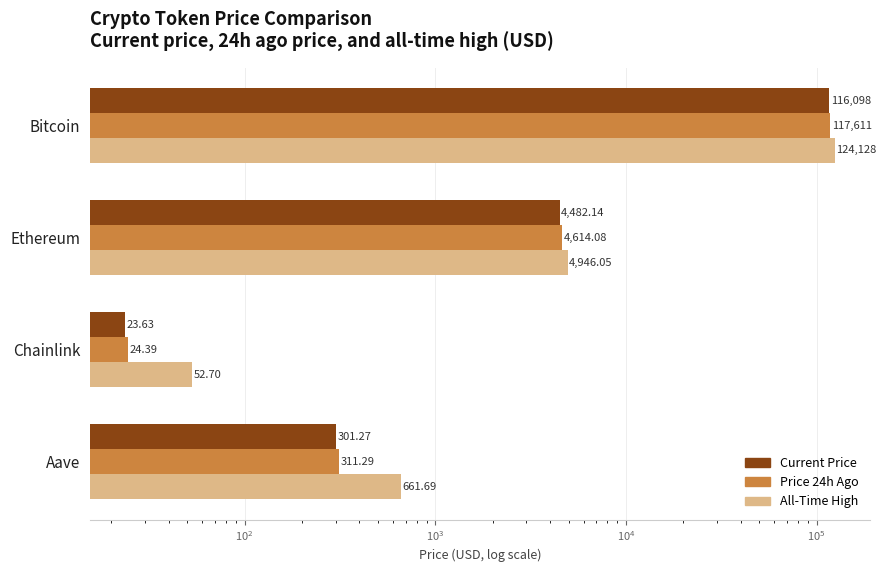

True or false: allTimeHigh has a value of 661.7 at Aave.

True